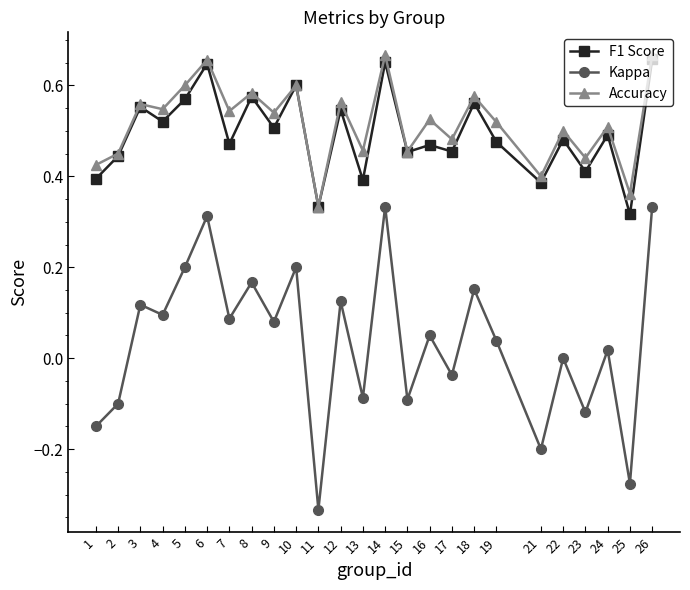

True or false: Kappa and Accuracy intersect in this chart.

False